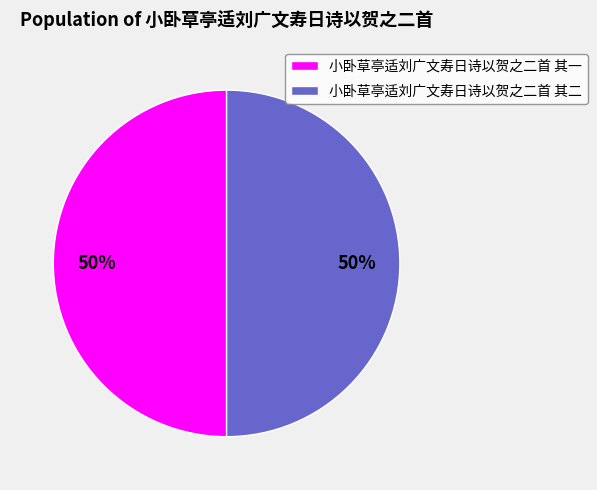

What is the ratio of the value at 小卧草亭适刘广文寿日诗以贺之二首 其二 to the value at 小卧草亭适刘广文寿日诗以贺之二首 其一?

1.0